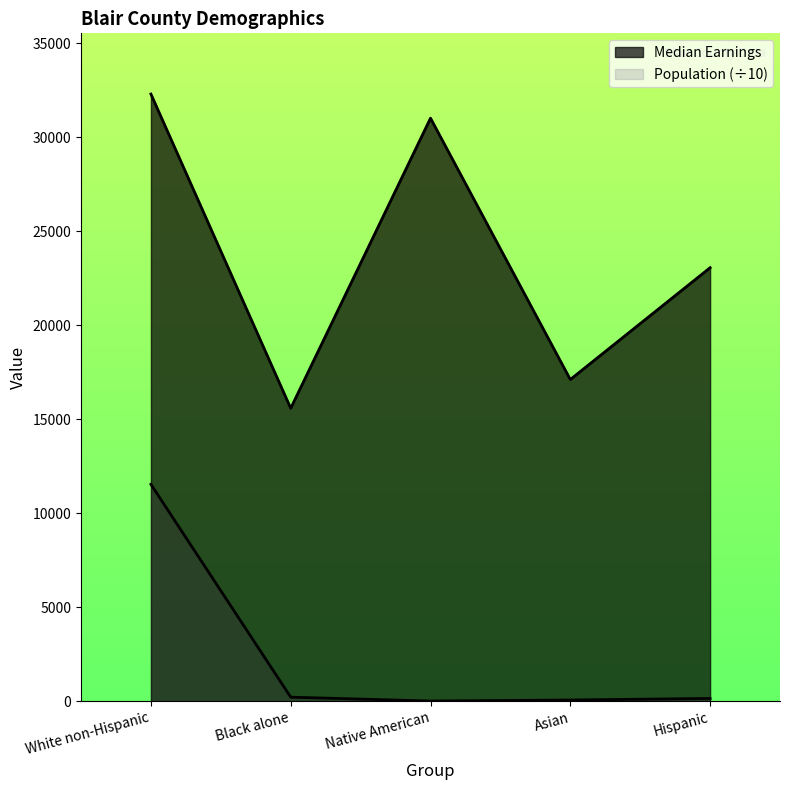

What is the lowest value of the Median Earnings series?

15583.0